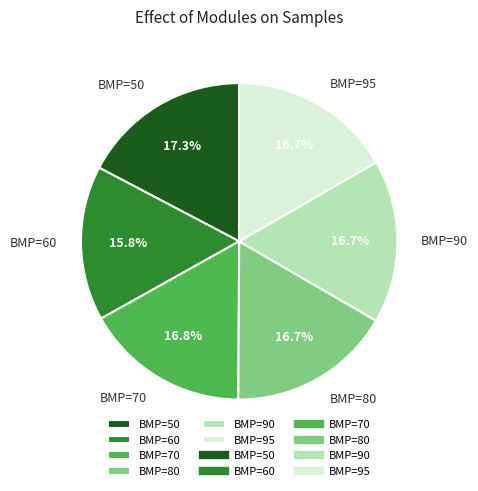

Is the sum of BMP=50 and BMP=70 greater than half?

No